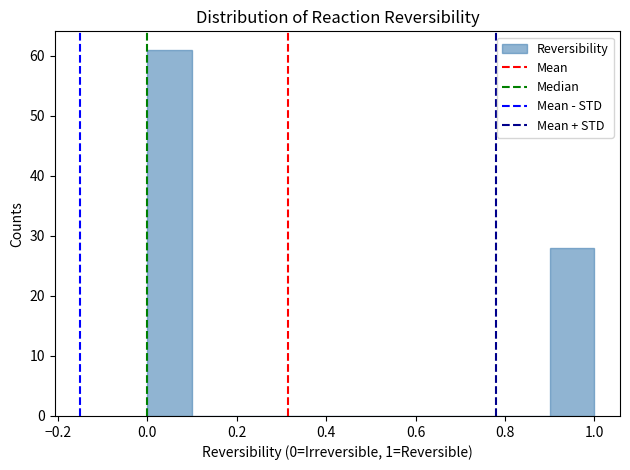

Reading left to right, list every bar in this chart as the range it spans on the x-axis followed by its height. The values are not printed on the chart, so give them approximately, as read against the axis.

0.0 to 0.1: 61
0.1 to 0.2: 0
0.2 to 0.3: 0
0.3 to 0.4: 0
0.4 to 0.5: 0
0.5 to 0.6: 0
0.6 to 0.7: 0
0.7 to 0.8: 0
0.8 to 0.9: 0
0.9 to 1.0: 28